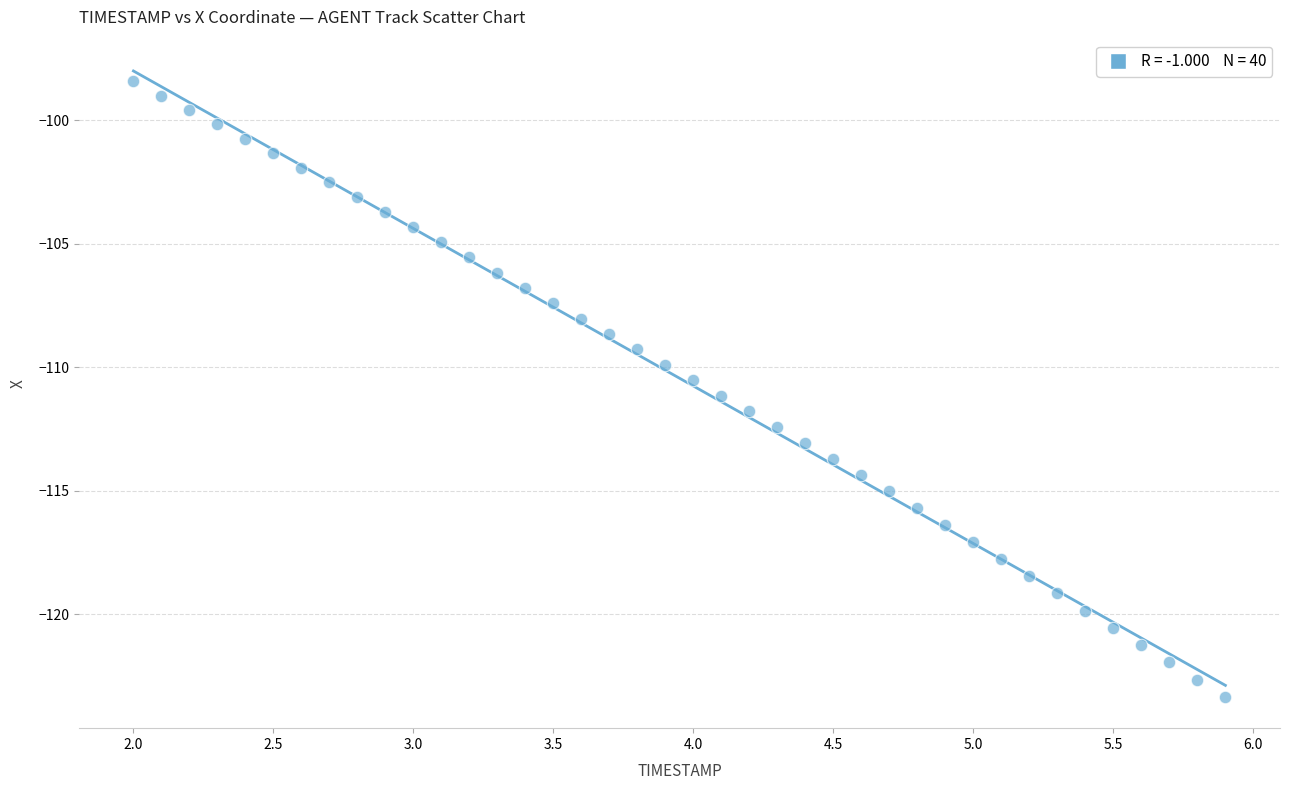

What is the range of X values (max minus min)?

3.9